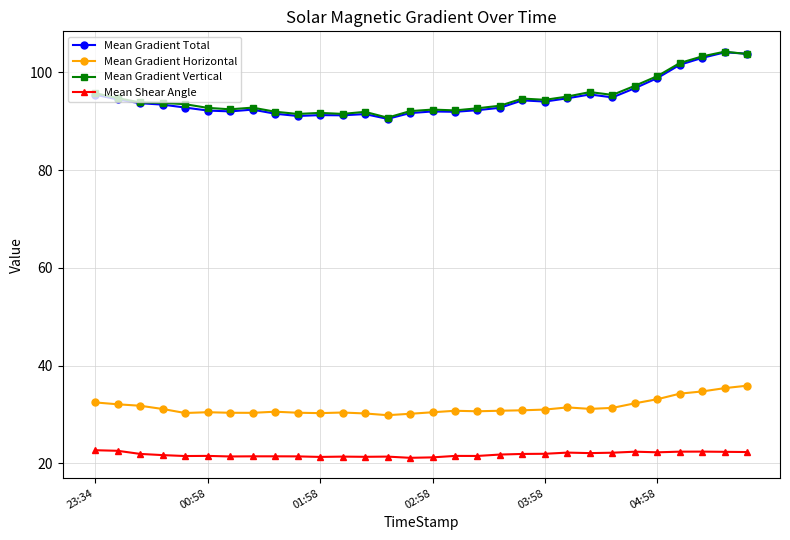

What is the value of the Mean Gradient Horizontal point at the 28th from the left?

34.7